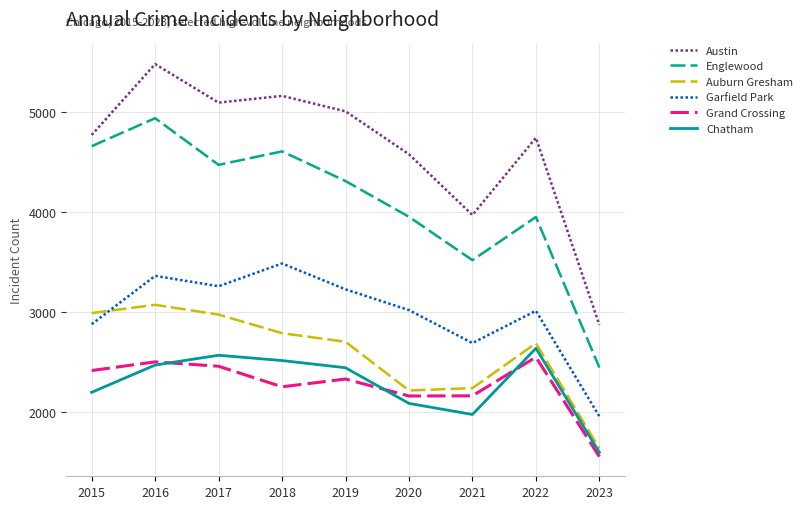

What is the total value across all series at 2019?

20014